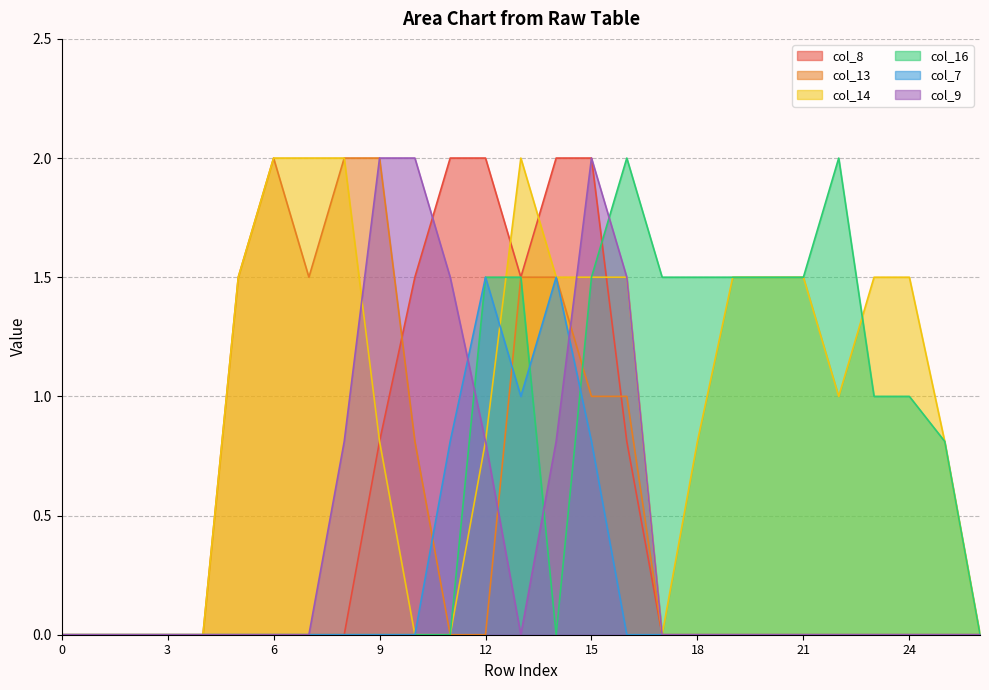

Which has a higher value, 13 or 7?

13